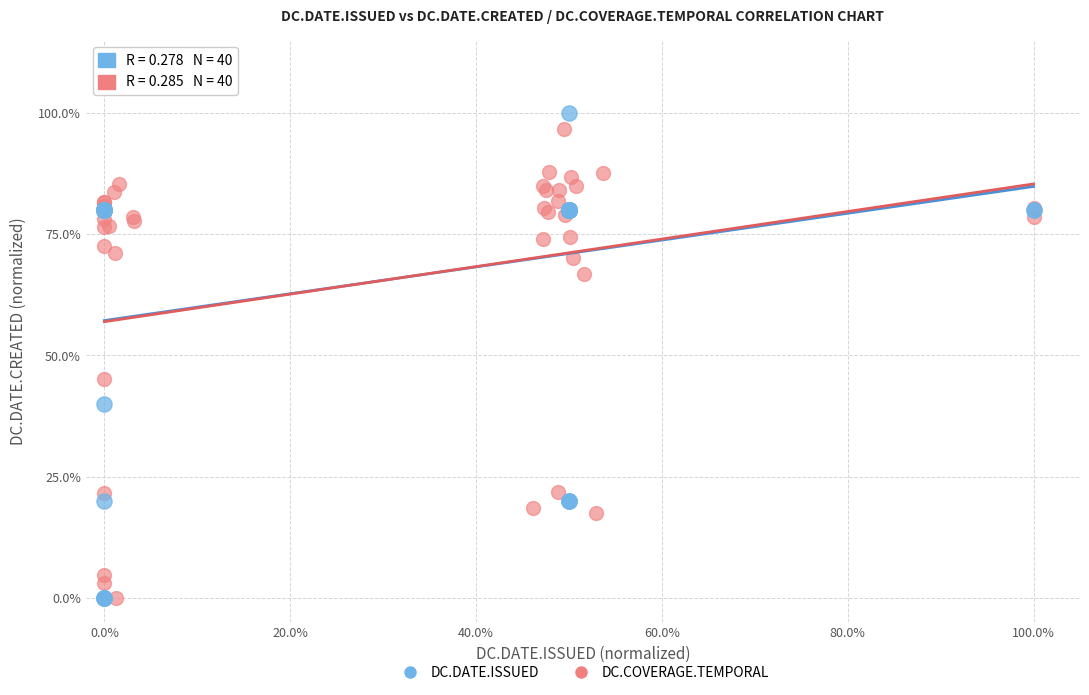

Which series has the widest spread of Y values?

DC.DATE.ISSUED